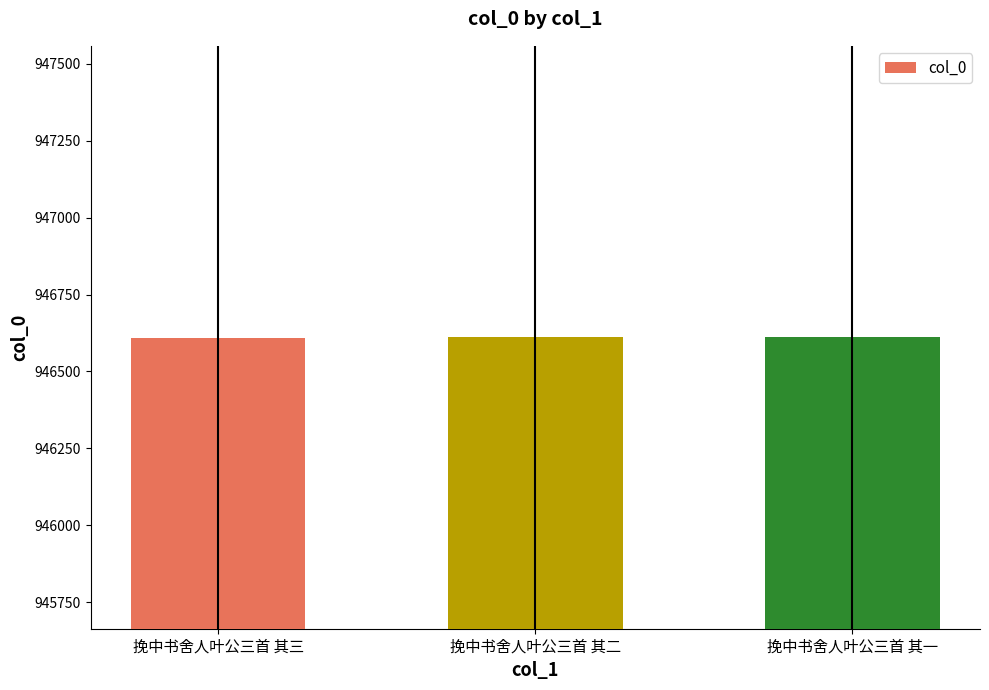

Is it true that the value at 挽中书舍人叶公三首 其一 is 1427336?

False